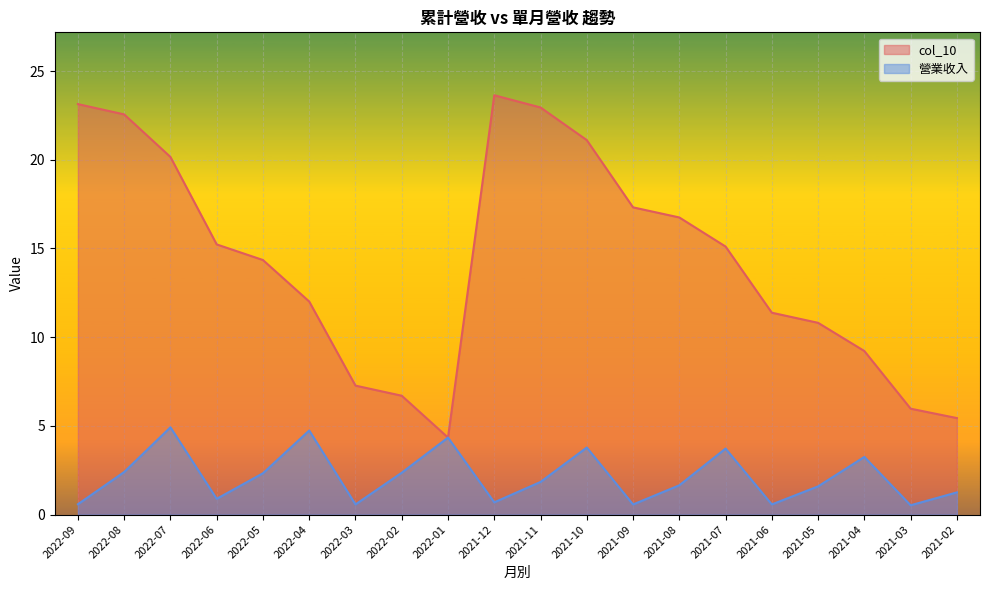

Between 2021-07 and 2021-03, which is larger?

2021-07